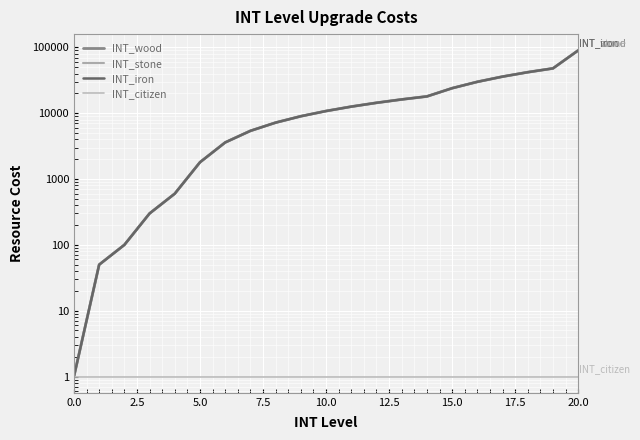

What is the average value of the INT_stone series?

17621